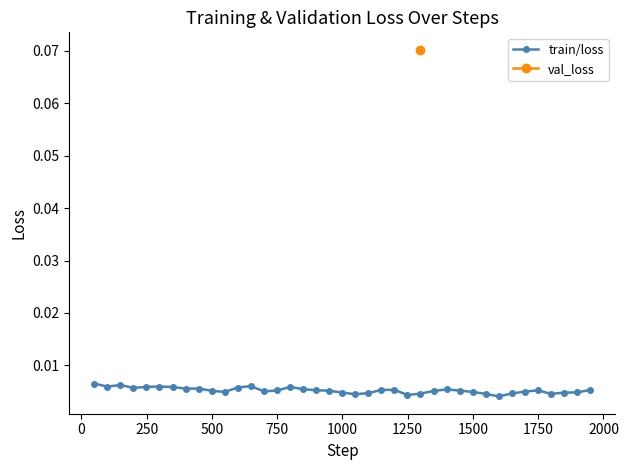

How many train/loss values are between 0 and 1?

39